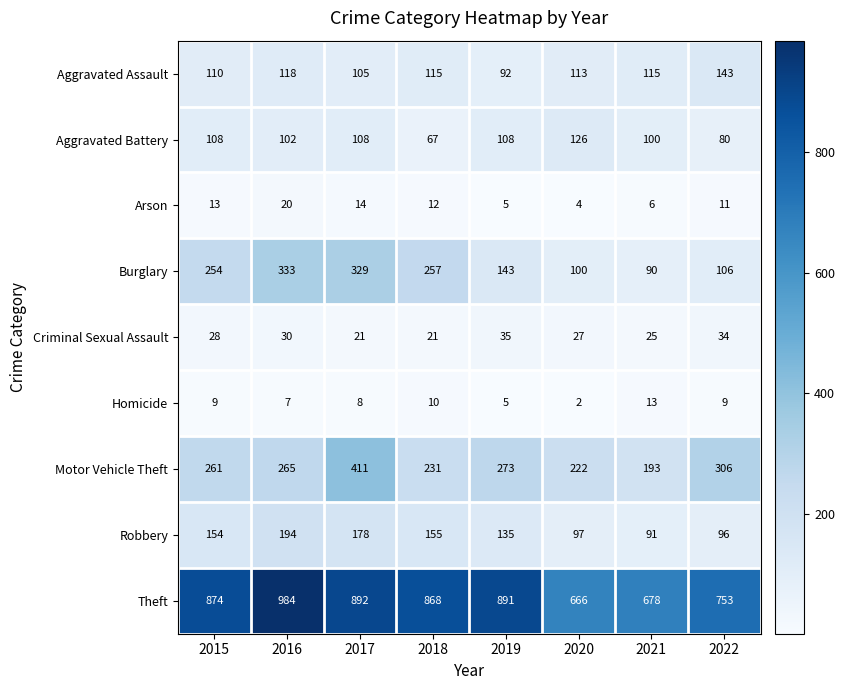

Between 2015 and 2017, which series saw the biggest shift?

Motor Vehicle Theft